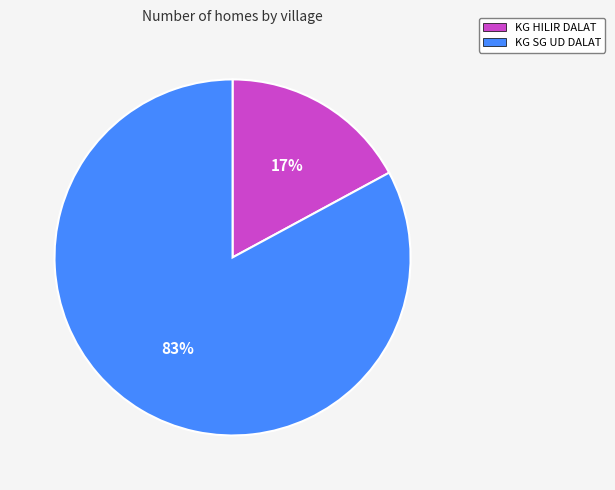

To the nearest percent, what is the combined percentage of KG HILIR DALAT and KG SG UD DALAT?

100%